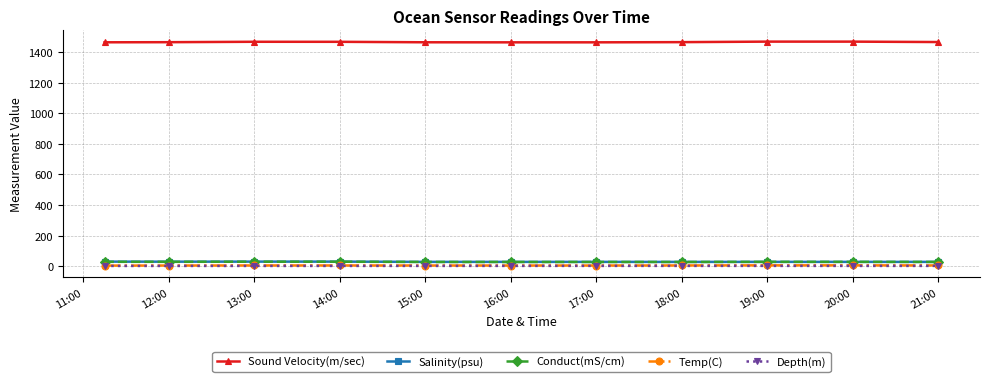

True or false: Conduct(mS/cm) and Temp(C) intersect in this chart.

False